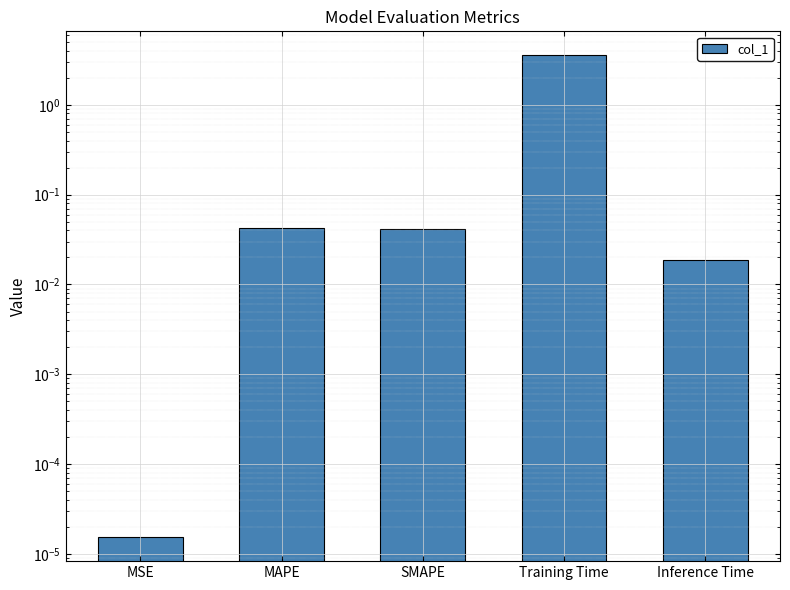

The value at Training Time is 5.1. True or false?

False